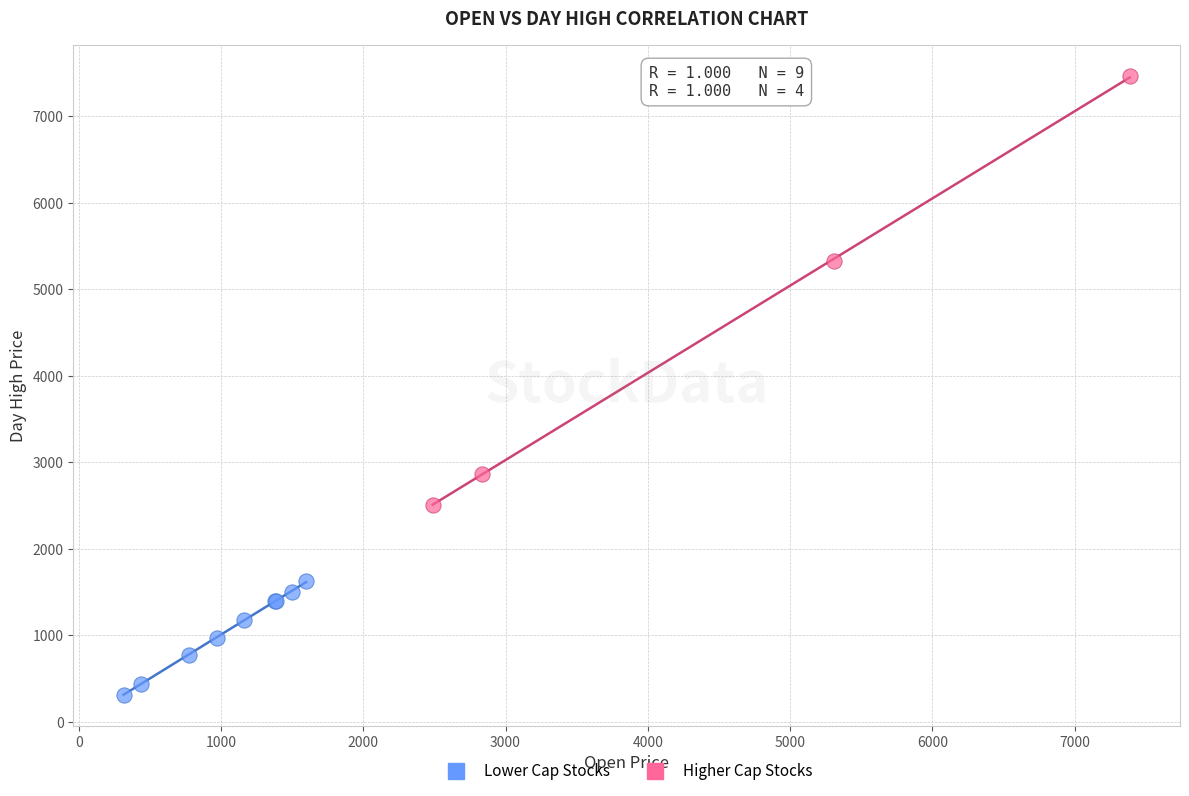

Which series reaches the minimum Y coordinate?

Lower Cap Stocks